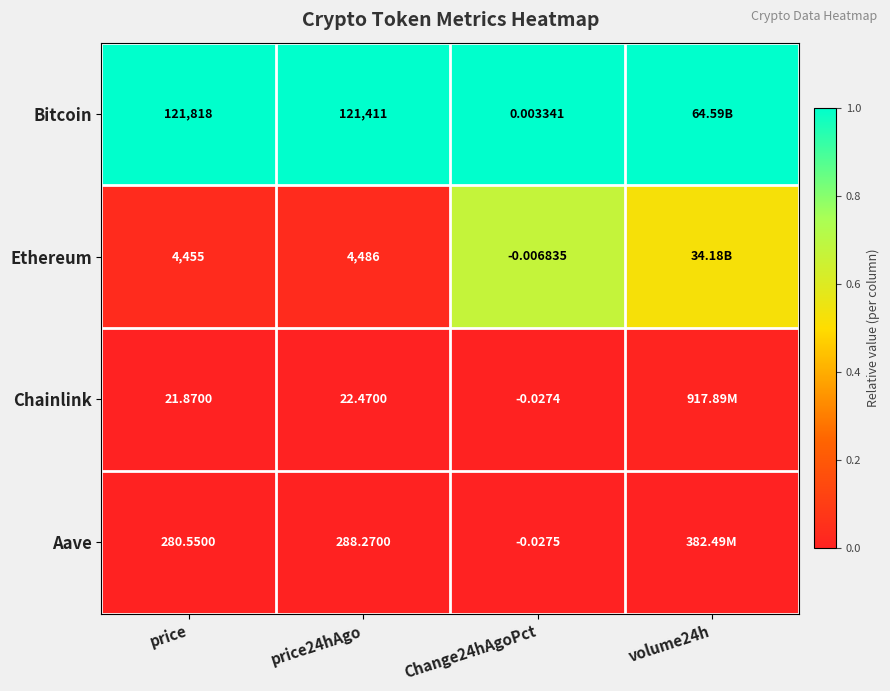

True or false: Ethereum has a value of 0.0 at price.

False